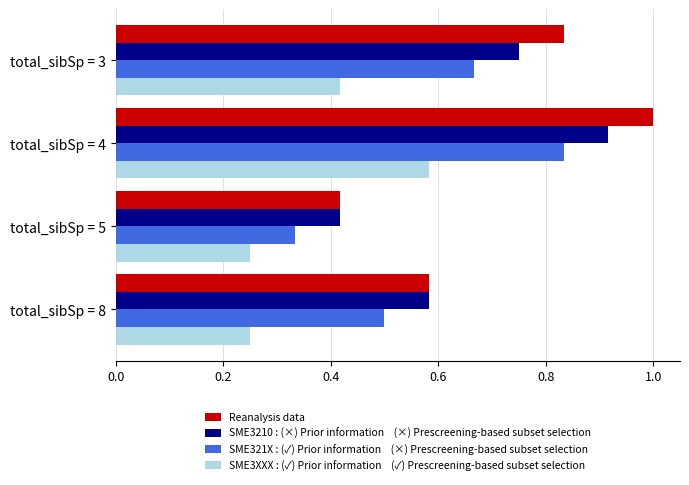

Which label corresponds to the largest value in the chart?

total_sibSp = 4